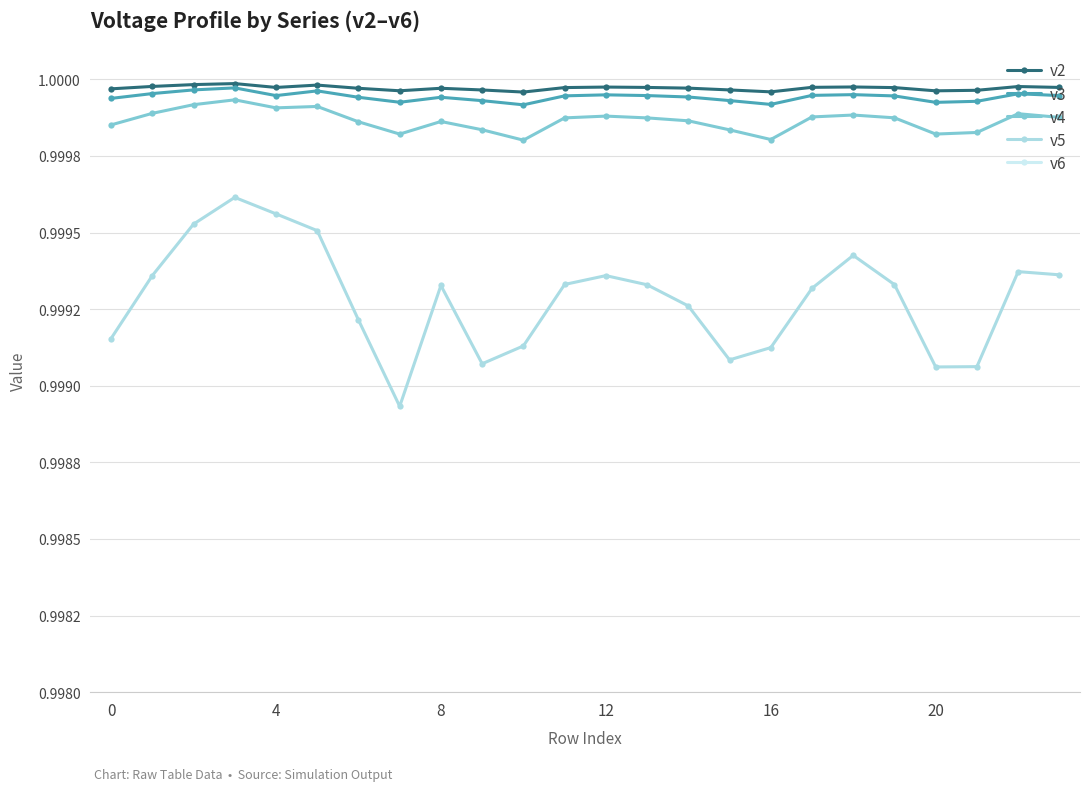

What is the approximate value of v4 at 8?

1.0